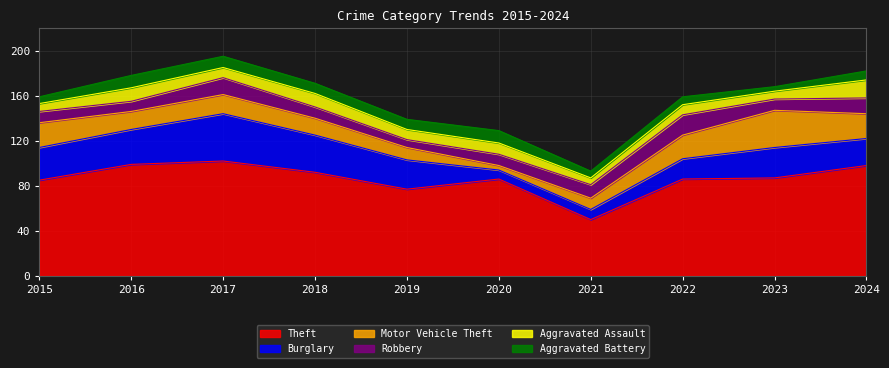

At how many categories does at least one series exceed 86?

5